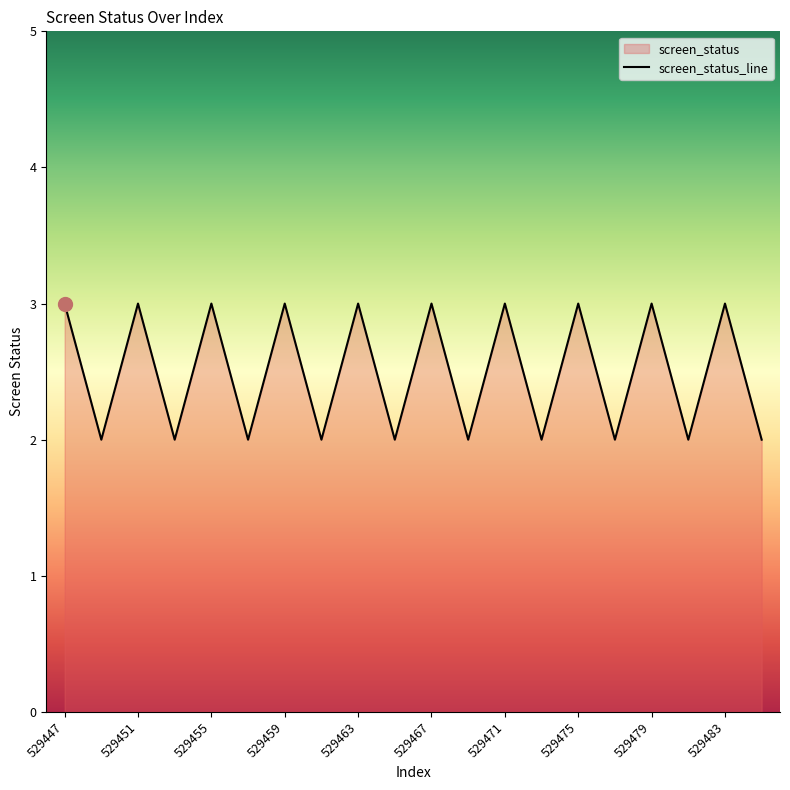

Where is the data nearest to the value 2?

529449